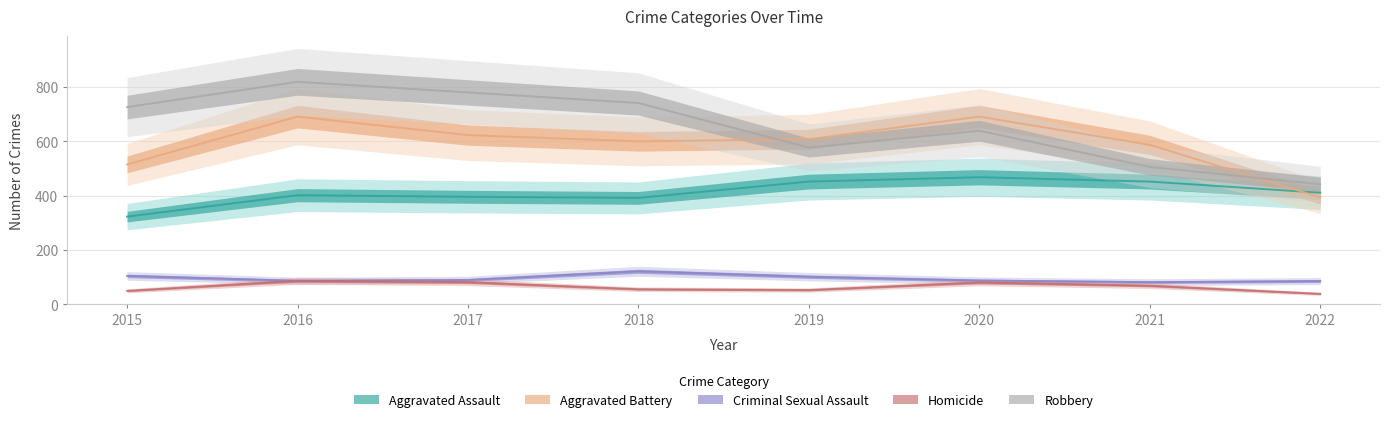

What is the sum of all Aggravated Assault values?

3296